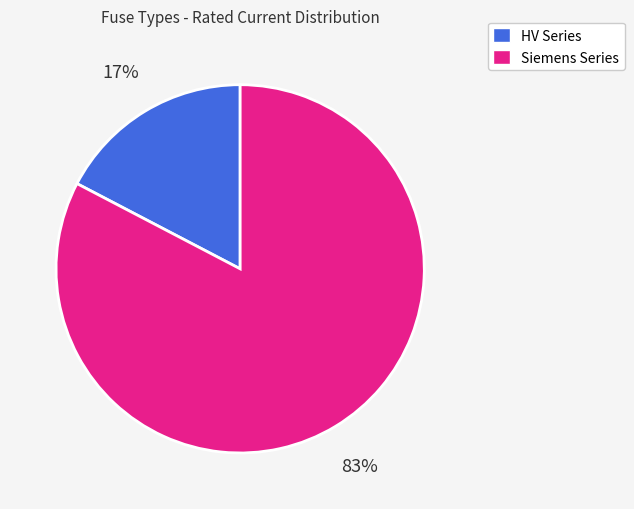

To the nearest percent, what portion does Siemens Series represent?

83%